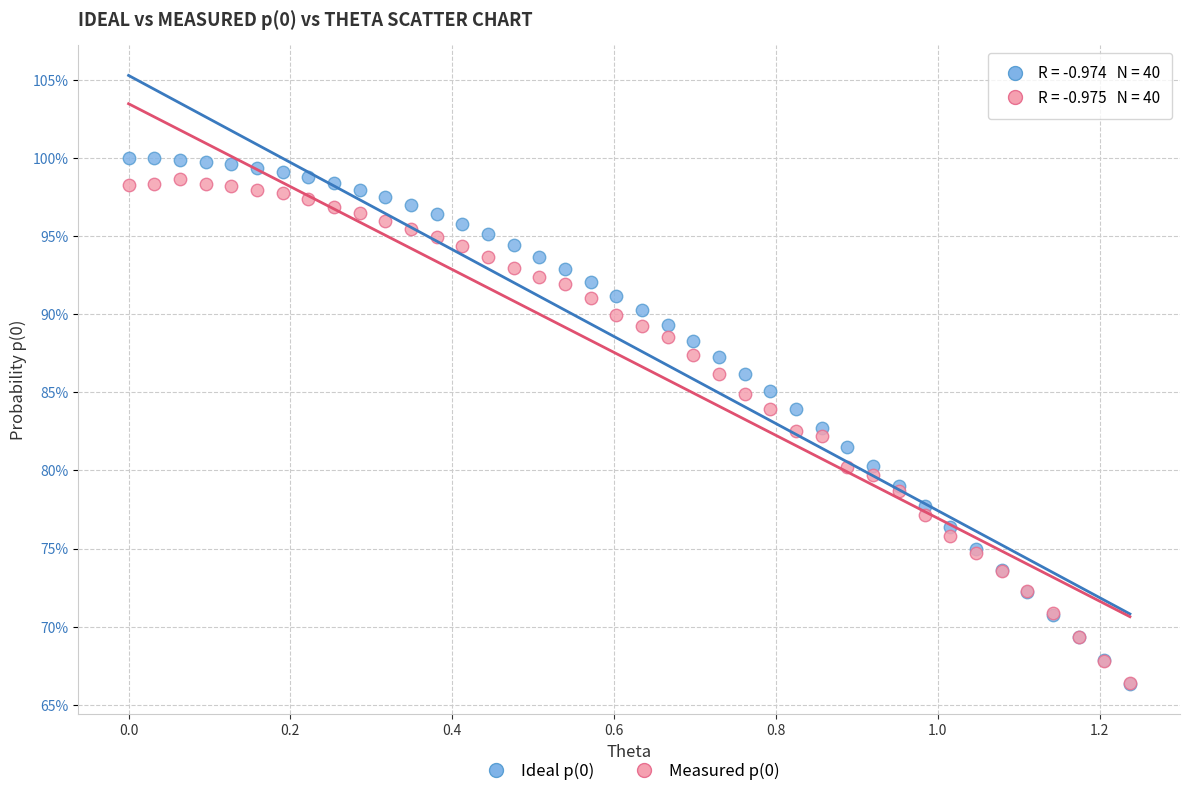

What are all the series names shown in the legend?

Ideal p(0), Measured p(0)